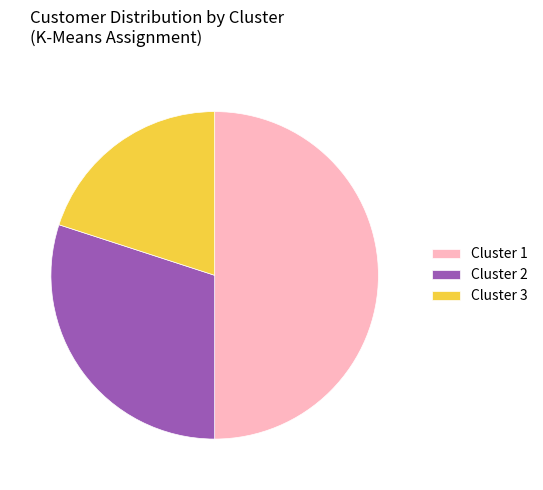

Does Cluster 3 account for over 50% of the chart?

No